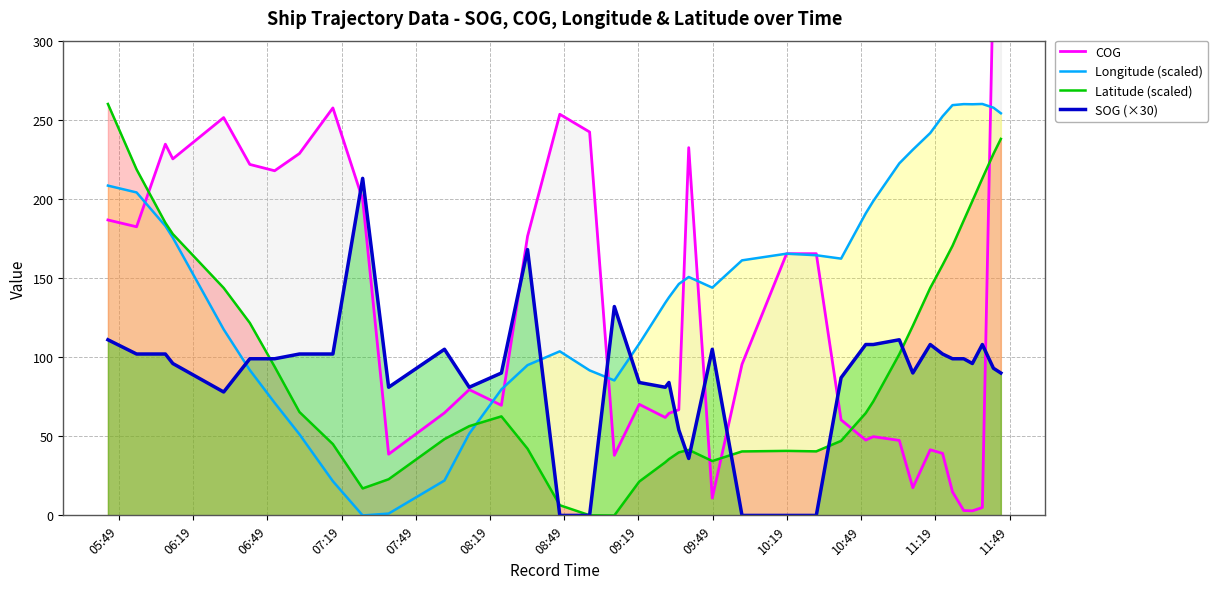

What is the maximum value for Latitude (scaled)?

260.0